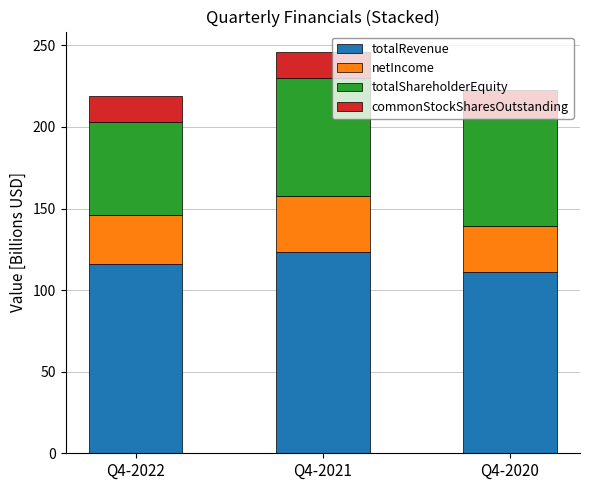

What is the sum of all totalRevenue values?

350.2